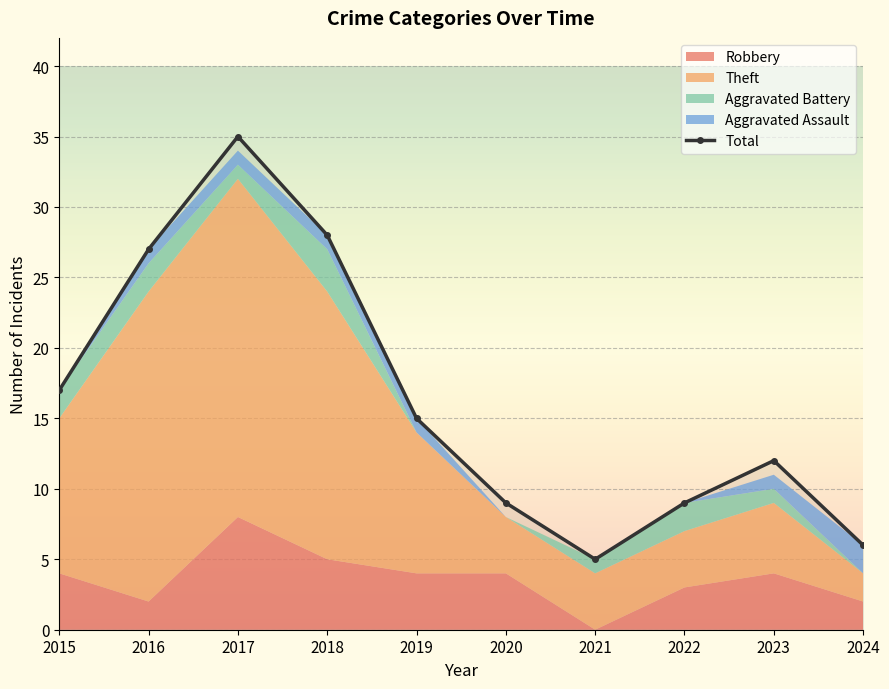

Between 2022 and 2017, which is larger?

2017